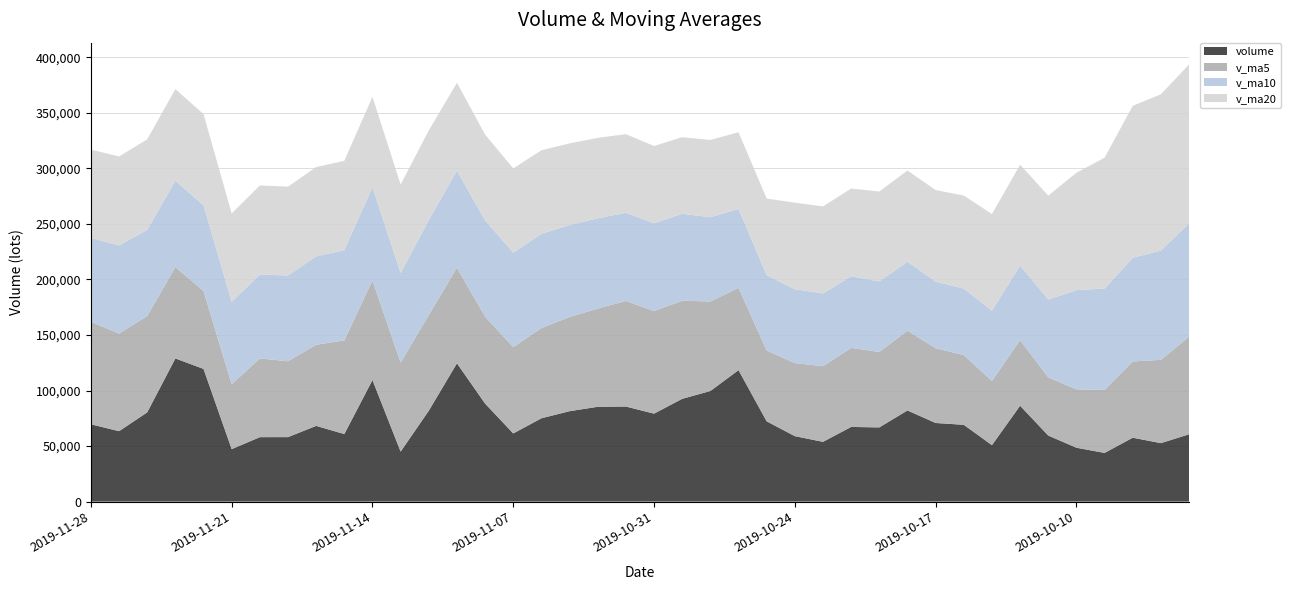

Reading right to left, extract all data points from this chart.

volume: 2019-09-27=60583.6	2019-09-30=52633.4	2019-10-08=57516.4	2019-10-09=43816.3	2019-10-10=48497.2	2019-10-11=59455.5	2019-10-14=86297.0	2019-10-15=50832.5	2019-10-16=69136.4	2019-10-17=70775.2	2019-10-18=82056.0	2019-10-21=66791.9	2019-10-22=67219.0	2019-10-23=53786.9	2019-10-24=58932.6	2019-10-25=72253.4	2019-10-28=118361.2	2019-10-29=99570.5	2019-10-30=92524.0	2019-10-31=79176.4	2019-11-01=85597.1	2019-11-04=85351.5	2019-11-05=81402.5	2019-11-06=75015.7	2019-11-07=61360.0	2019-11-08=88234.4	2019-11-11=124513.0	2019-11-12=81805.5	2019-11-13=45015.5	2019-11-14=109426.3	2019-11-15=60810.0	2019-11-18=68163.6	2019-11-19=58053.7	2019-11-20=58011.0	2019-11-21=47235.4	2019-11-22=119448.8	2019-11-25=128877.6	2019-11-26=80330.0	2019-11-27=63402.0	2019-11-28=69617.0
v_ma5: 2019-09-27=87869.2	2019-09-30=75001.7	2019-10-08=68653.9	2019-10-09=56730.9	2019-10-10=52609.4	2019-10-11=52383.8	2019-10-14=59116.5	2019-10-15=57779.7	2019-10-16=62843.7	2019-10-17=67299.3	2019-10-18=71819.4	2019-10-21=67918.4	2019-10-22=71195.7	2019-10-23=68125.8	2019-10-24=65757.3	2019-10-25=63796.8	2019-10-28=74110.6	2019-10-29=80580.9	2019-10-30=88328.3	2019-10-31=92377.1	2019-11-01=95045.8	2019-11-04=88443.9	2019-11-05=84810.3	2019-11-06=81308.6	2019-11-07=77745.4	2019-11-08=78272.8	2019-11-11=86105.1	2019-11-12=86185.7	2019-11-13=80185.7	2019-11-14=89798.9	2019-11-15=84314.1	2019-11-18=73044.2	2019-11-19=68293.8	2019-11-20=70892.9	2019-11-21=58454.8	2019-11-22=70182.5	2019-11-25=82325.3	2019-11-26=86780.6	2019-11-27=87858.8	2019-11-28=92335.1
v_ma10: 2019-09-27=102057.1	2019-09-30=98373.5	2019-10-08=93339.6	2019-10-09=91274.2	2019-10-10=89262.5	2019-10-11=70126.5	2019-10-14=67059.1	2019-10-15=63216.8	2019-10-16=59787.3	2019-10-17=59954.3	2019-10-18=62101.6	2019-10-21=63517.4	2019-10-22=64487.7	2019-10-23=65484.8	2019-10-24=66528.3	2019-10-25=67808.1	2019-10-28=71014.5	2019-10-29=75888.3	2019-10-30=78227.1	2019-10-31=79067.2	2019-11-01=79421.3	2019-11-04=81277.2	2019-11-05=82695.6	2019-11-06=84818.5	2019-11-07=85061.2	2019-11-08=86659.3	2019-11-11=87274.5	2019-11-12=85498.0	2019-11-13=80747.2	2019-11-14=83772.1	2019-11-15=81293.4	2019-11-18=79574.7	2019-11-19=77239.8	2019-11-20=75539.3	2019-11-21=74126.8	2019-11-22=77248.3	2019-11-25=77684.8	2019-11-26=77537.2	2019-11-27=79375.9	2019-11-28=75394.9
v_ma20: 2019-09-27=142990.8	2019-09-30=140715.8	2019-10-08=136811.7	2019-10-09=117815.7	2019-10-10=105698.0	2019-10-11=93526.4	2019-10-14=90814.9	2019-10-15=87065.6	2019-10-16=83772.8	2019-10-17=82450.2	2019-10-18=82079.4	2019-10-21=80945.5	2019-10-22=78913.7	2019-10-23=78379.5	2019-10-24=77895.4	2019-10-25=68967.3	2019-10-28=69036.8	2019-10-29=69552.5	2019-10-30=69007.2	2019-10-31=69510.8	2019-11-01=70761.4	2019-11-04=72397.3	2019-11-05=73591.6	2019-11-06=75151.6	2019-11-07=75794.8	2019-11-08=77233.7	2019-11-11=79144.5	2019-11-12=80693.2	2019-11-13=79487.1	2019-11-14=81419.7	2019-11-15=80357.4	2019-11-18=80426.0	2019-11-19=79967.7	2019-11-20=80178.9	2019-11-21=79594.0	2019-11-22=81953.8	2019-11-25=82479.6	2019-11-26=81517.6	2019-11-27=80061.5	2019-11-28=79583.5